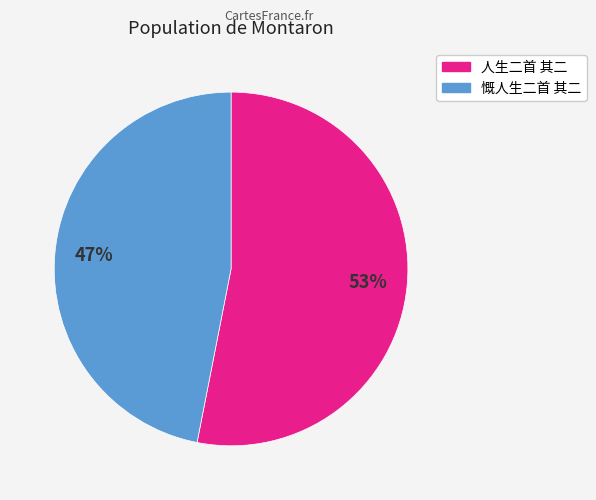

Which has a higher value, 慨人生二首 其二 or 人生二首 其二?

人生二首 其二